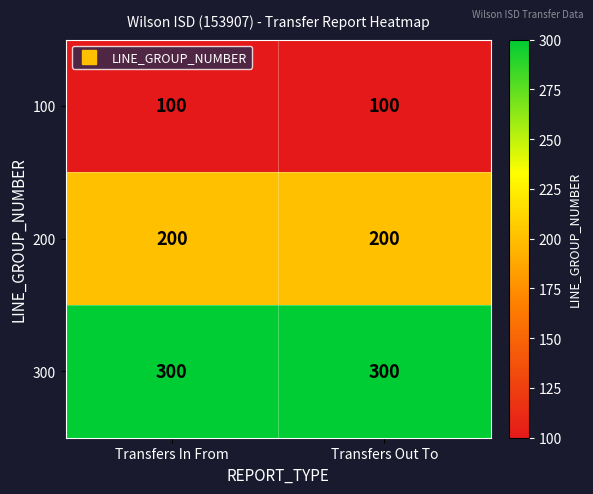

Reading left to right, transcribe all the data shown in this chart.

100: Transfers In From=100	Transfers Out To=100
200: Transfers In From=200	Transfers Out To=200
300: Transfers In From=300	Transfers Out To=300